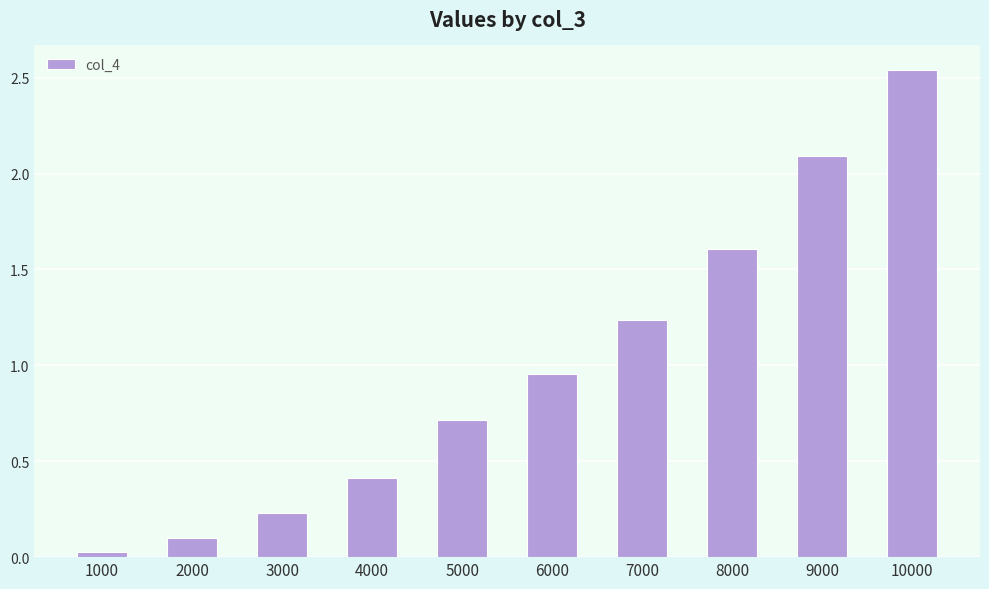

List the labels in order of value, smallest first.

1000, 2000, 3000, 4000, 5000, 6000, 7000, 8000, 9000, 10000